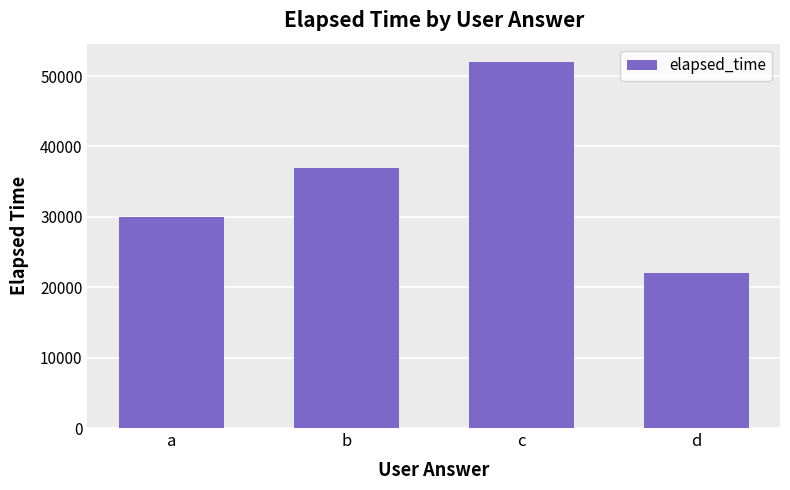

Does the chart contain stacked bars?

No